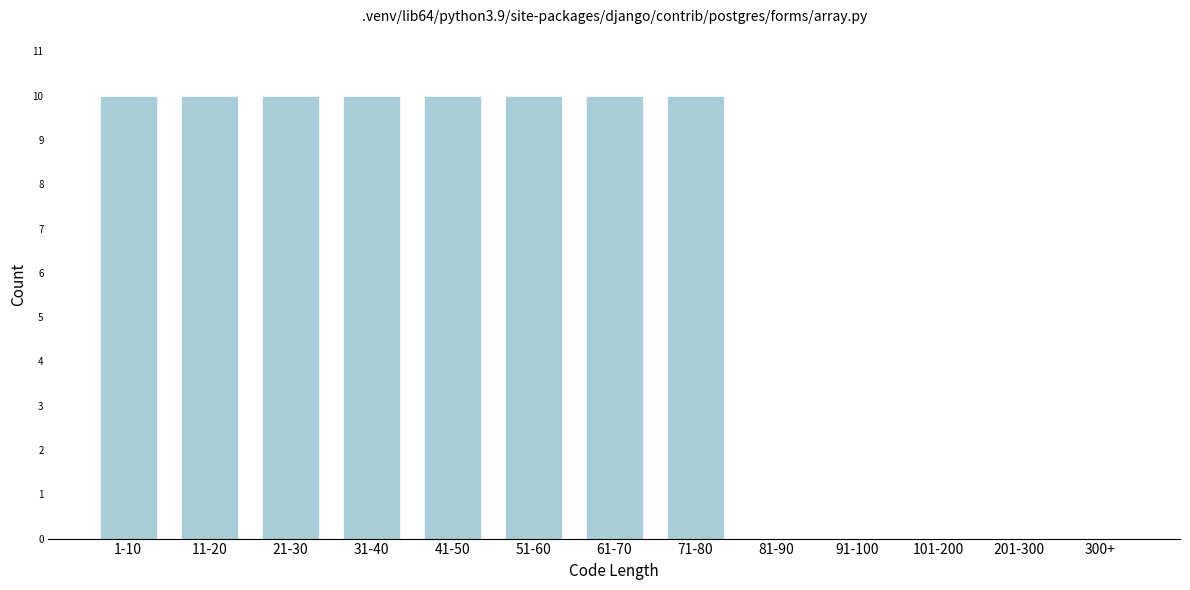

Reading right to left, transcribe all the data shown in this chart.

300+=0	201-300=0	101-200=0	91-100=0	81-90=0	71-80=10	61-70=10	51-60=10	41-50=10	31-40=10	21-30=10	11-20=10	1-10=10